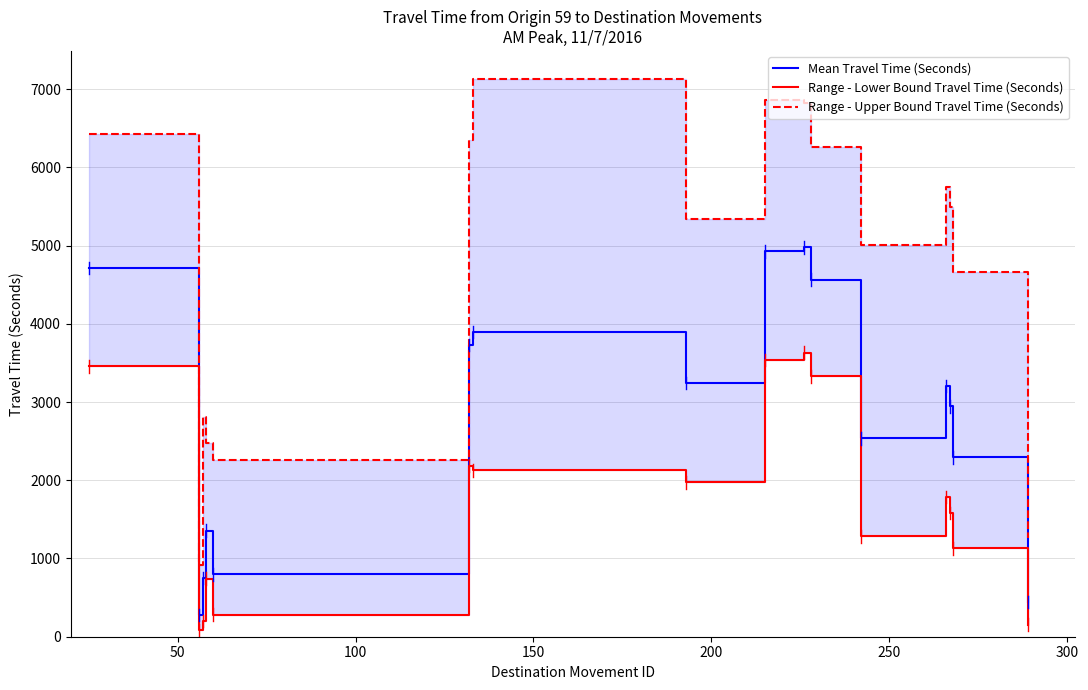

In Range - Lower Bound Travel Time (Seconds), how many points are lower than both neighbors (excluding endpoints)?

4